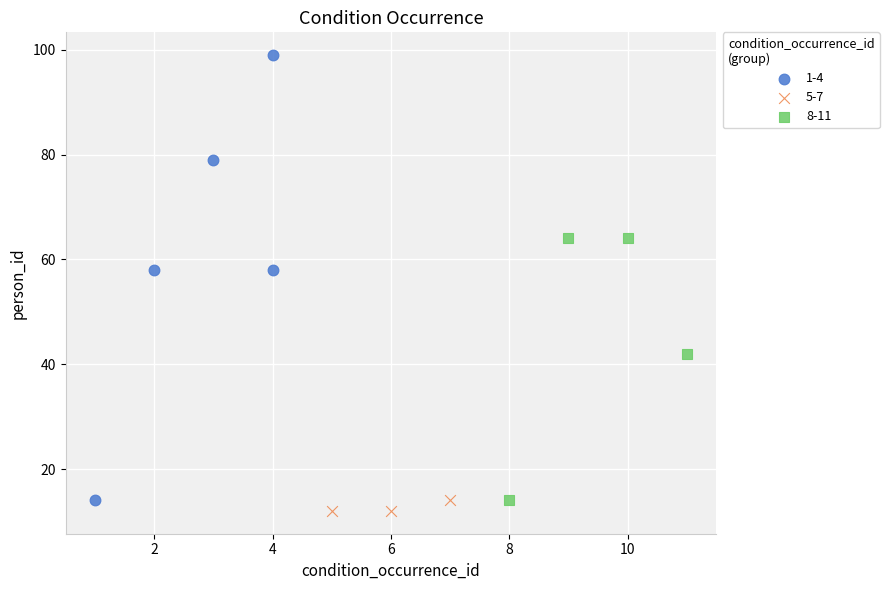

Which series reaches the maximum Y coordinate?

1-4